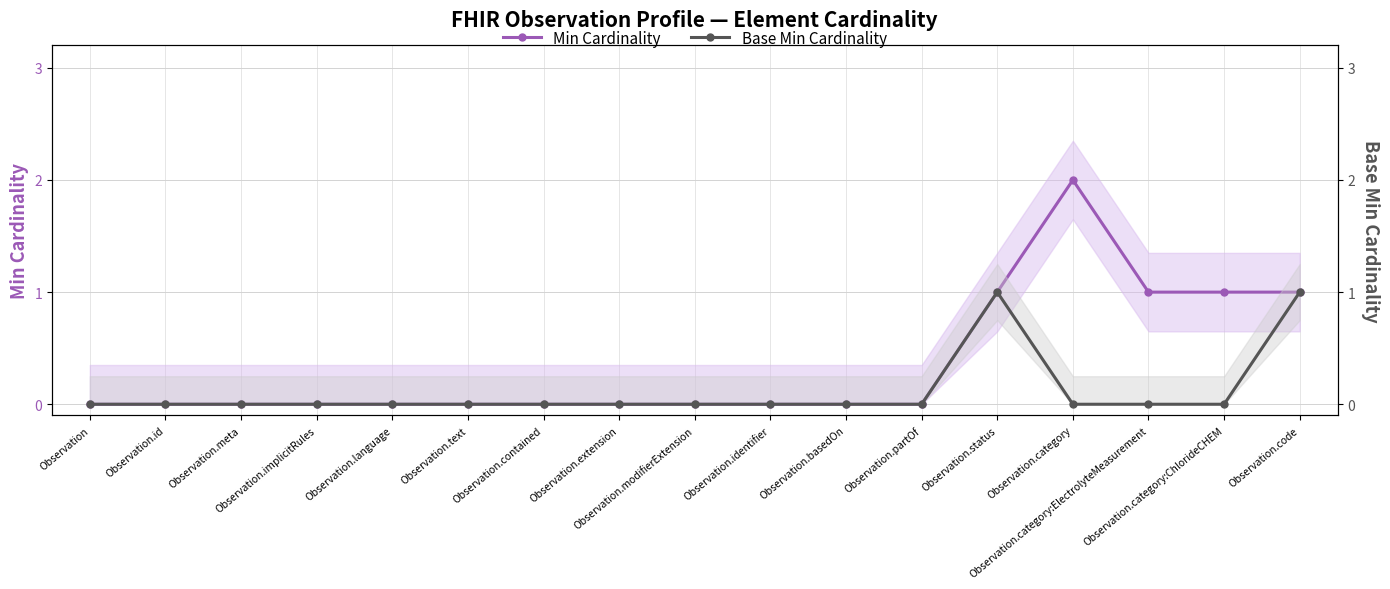

Does the chart have visible grid lines?

Yes